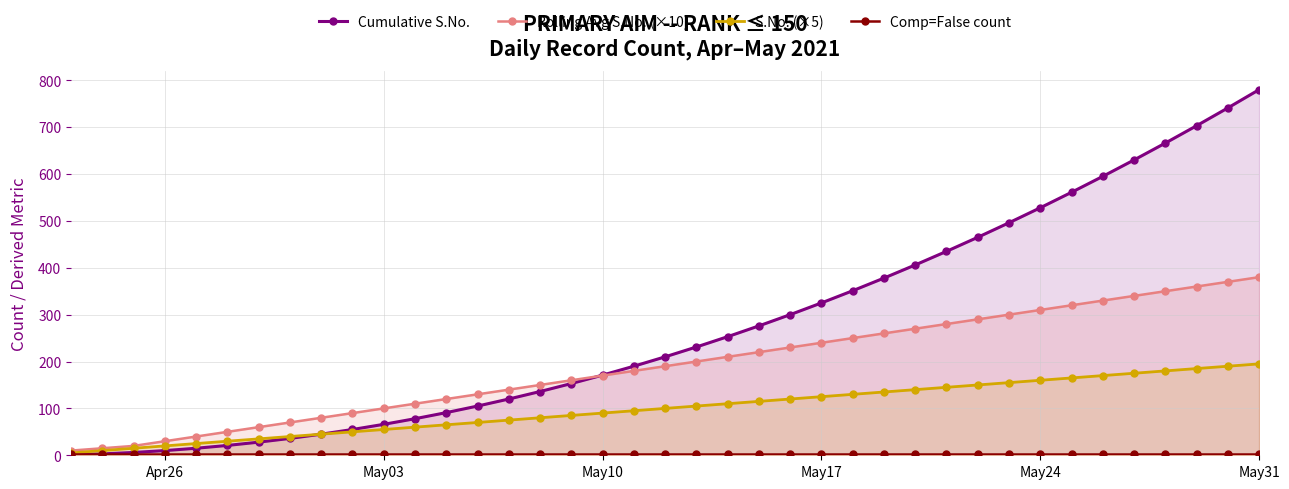

At which category is the sum across all series the highest?

May31